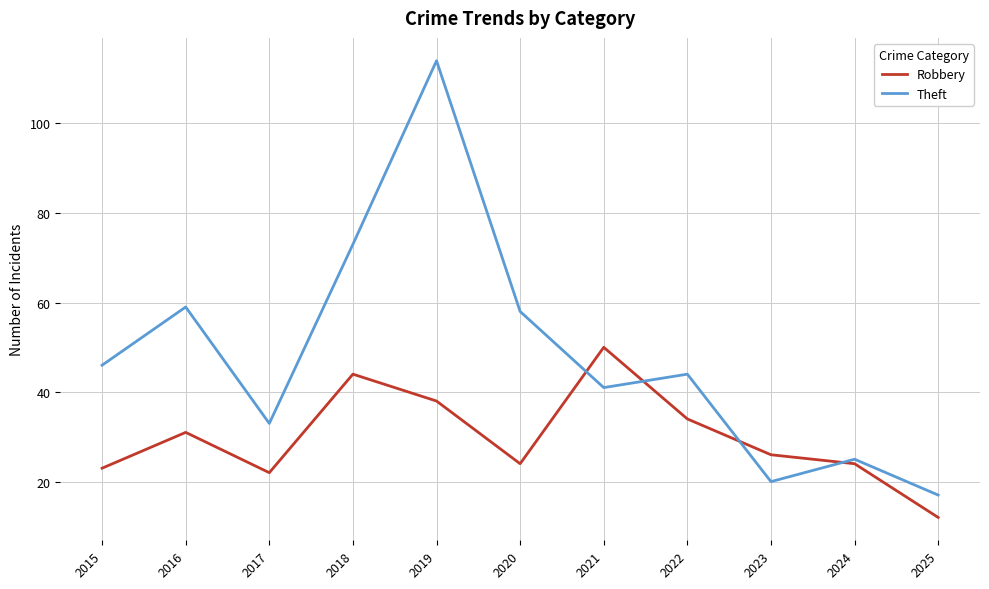

Where do Robbery and Theft first cross each other?

2020 and 2021